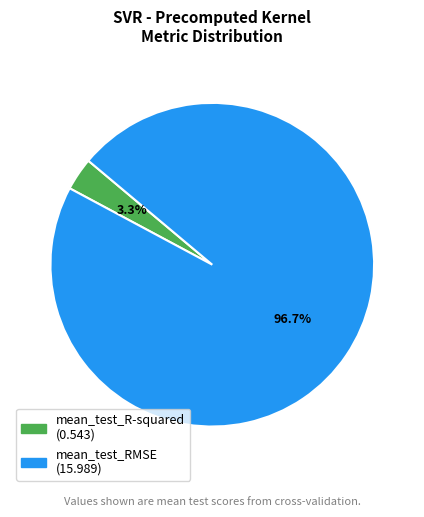

Which has a higher value, mean_test_R-squared or mean_test_RMSE?

mean_test_RMSE